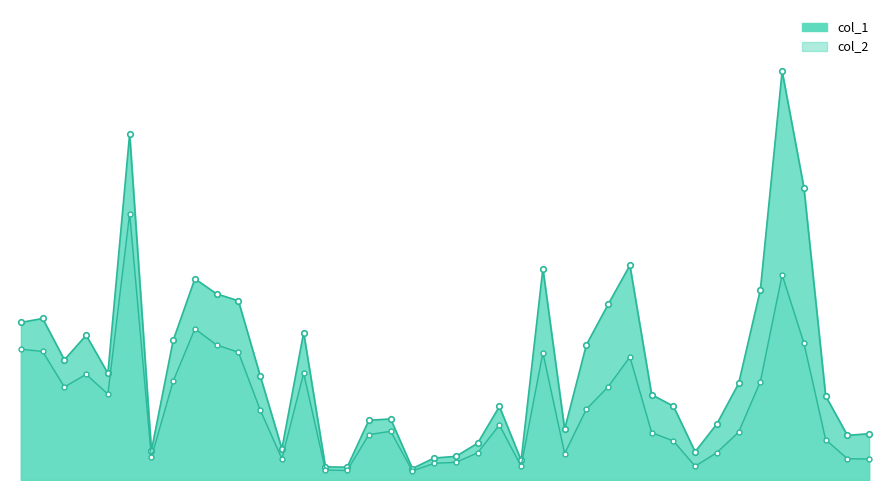

At 101/12/04, list the series in order from largest to smallest.

col_1, col_2